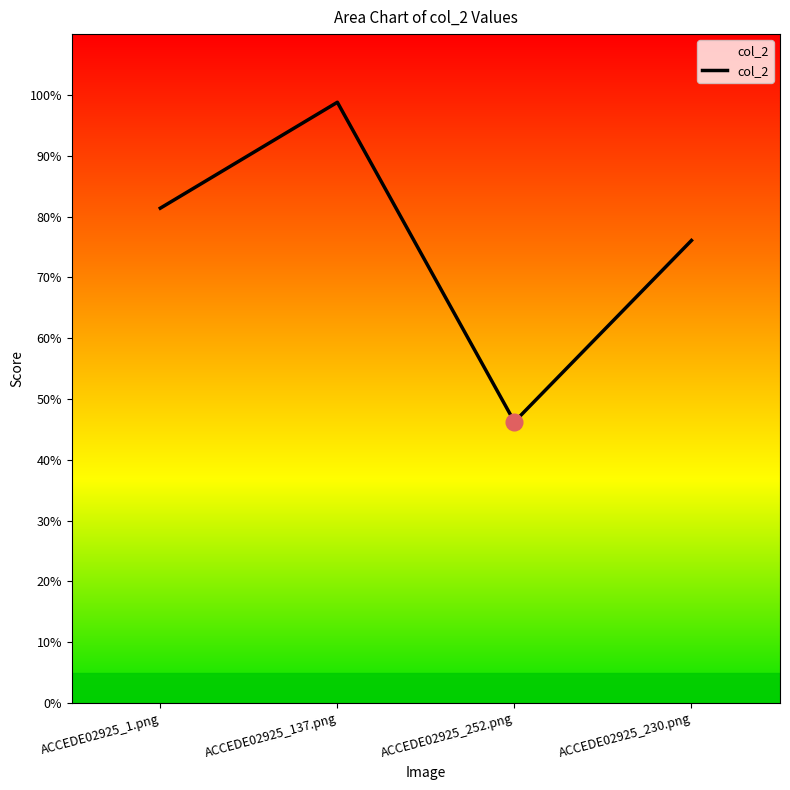

What is the label of the 3rd point from the left?

ACCEDE02925_252.png